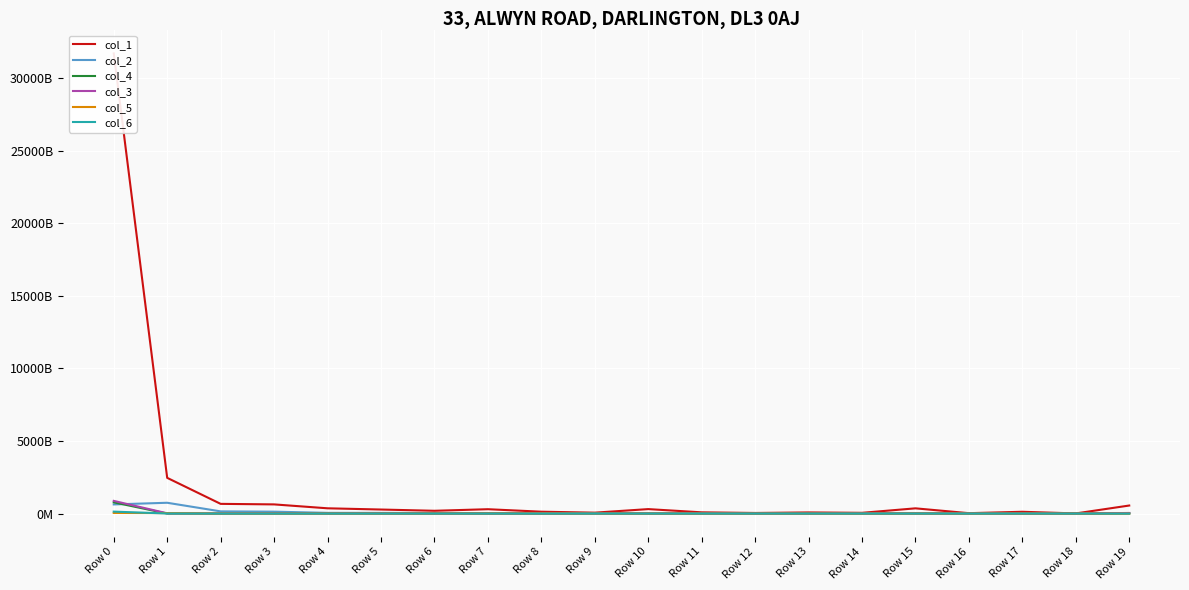

What are all the series names shown in the legend?

col_1, col_2, col_4, col_3, col_5, col_6